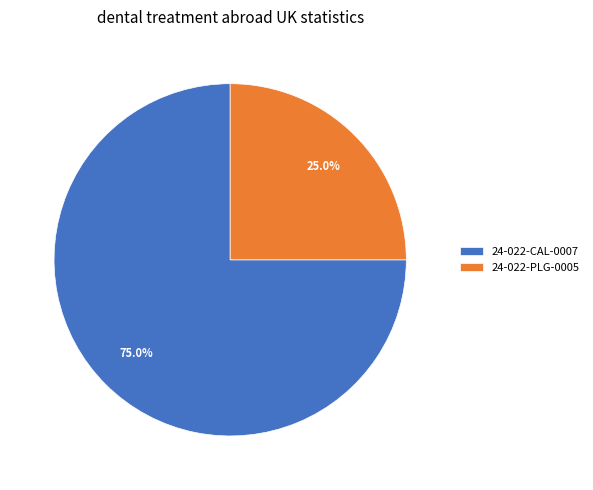

Is 24-022-PLG-0005 the majority of the pie?

No